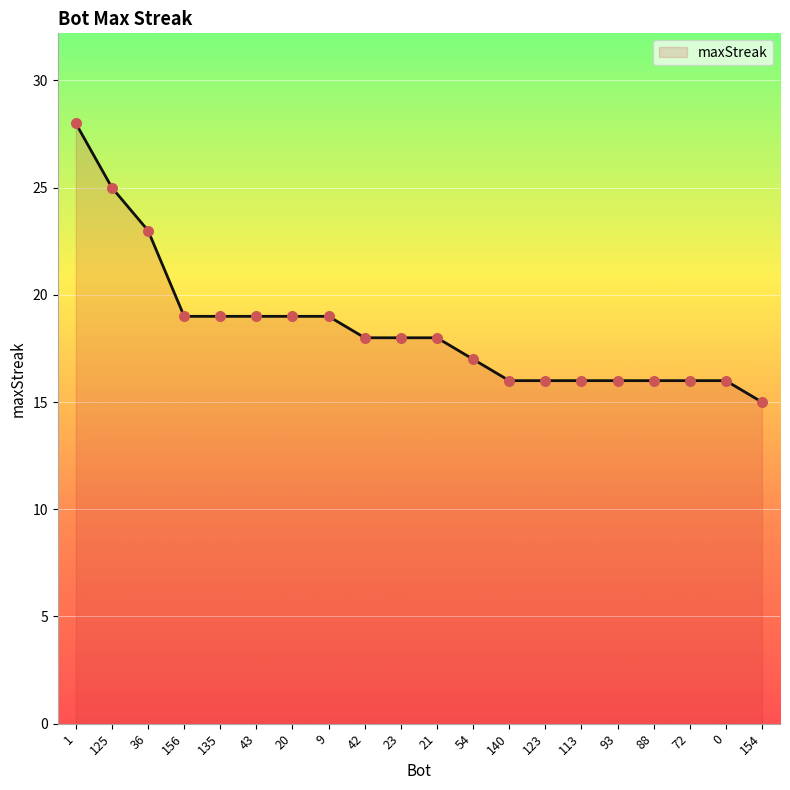

What is the change in value from 36 to 113?

-7